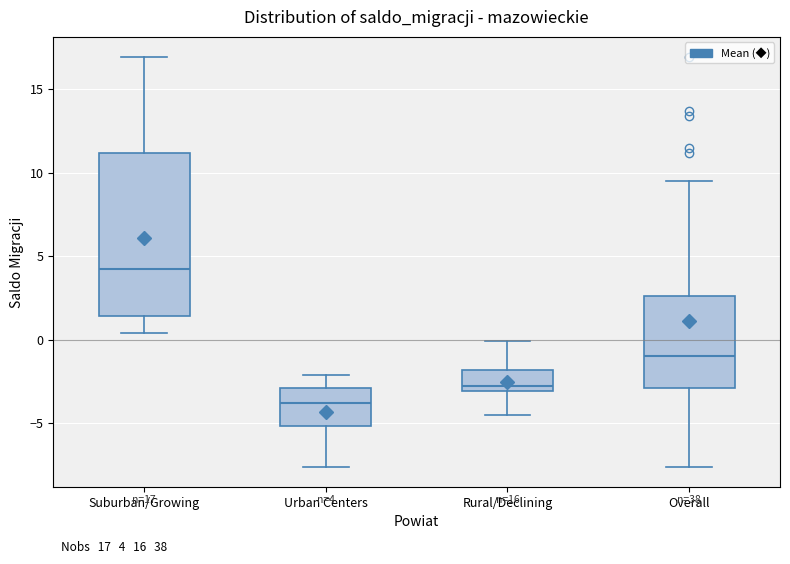

Which box's median line is the highest?

Suburban/Growing